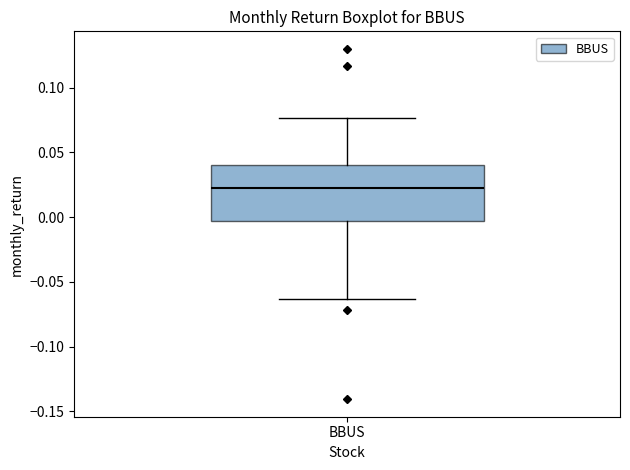

Where does the upper whisker of the box for BBUS end on the y-axis? The values are not printed on the chart, so give them approximately, as read against the axis.

0.075